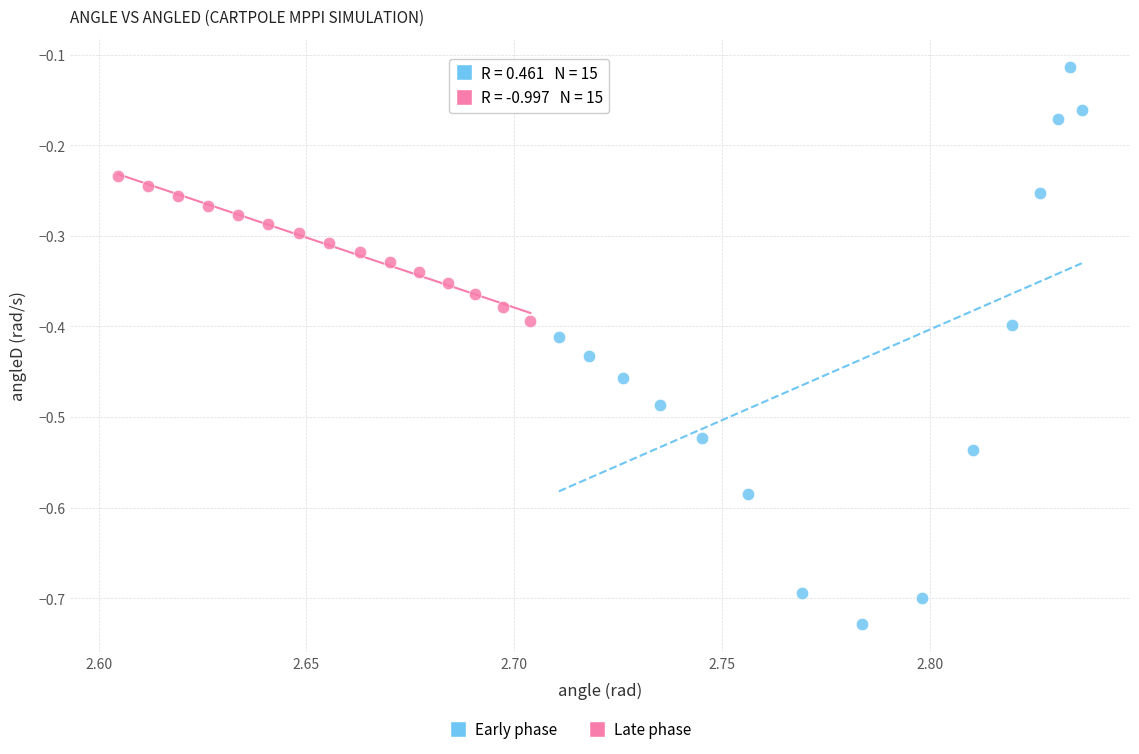

Which series has the widest spread of Y values?

Early phase